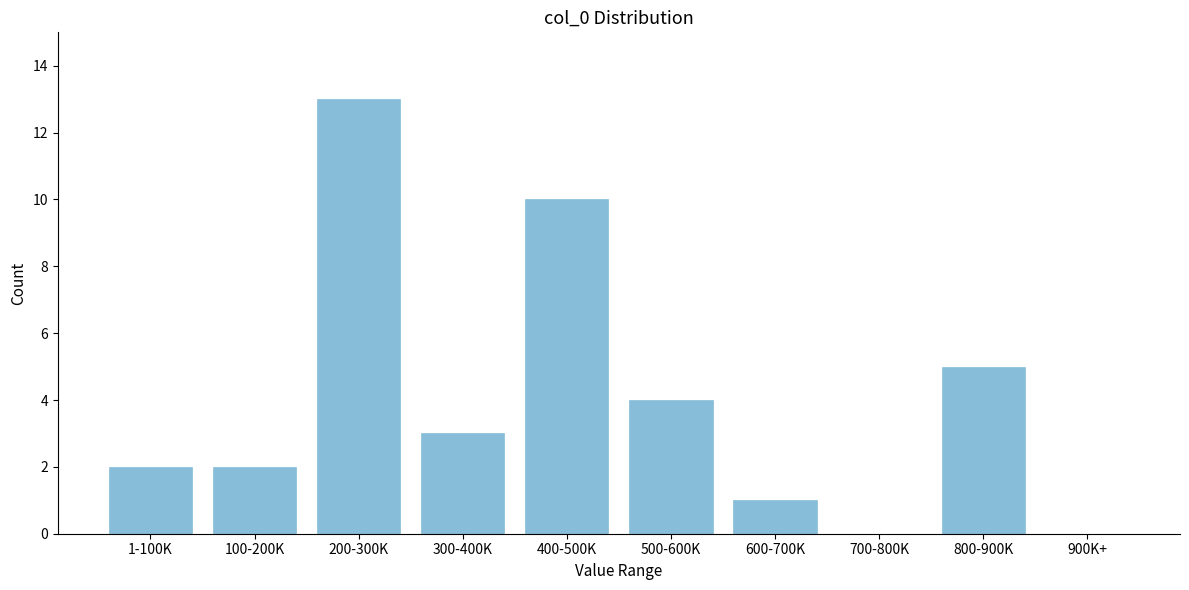

Reading left to right, extract all data points from this chart.

1-100K=2	100-200K=2	200-300K=13	300-400K=3	400-500K=10	500-600K=4	600-700K=1	700-800K=0	800-900K=5	900K+=0